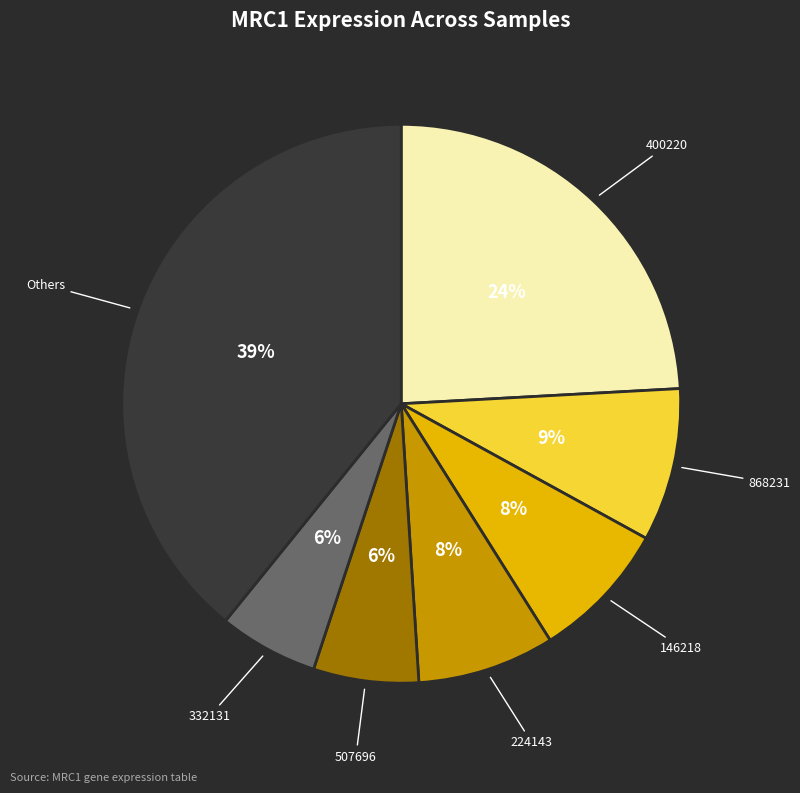

Does any single category account for the majority?

No